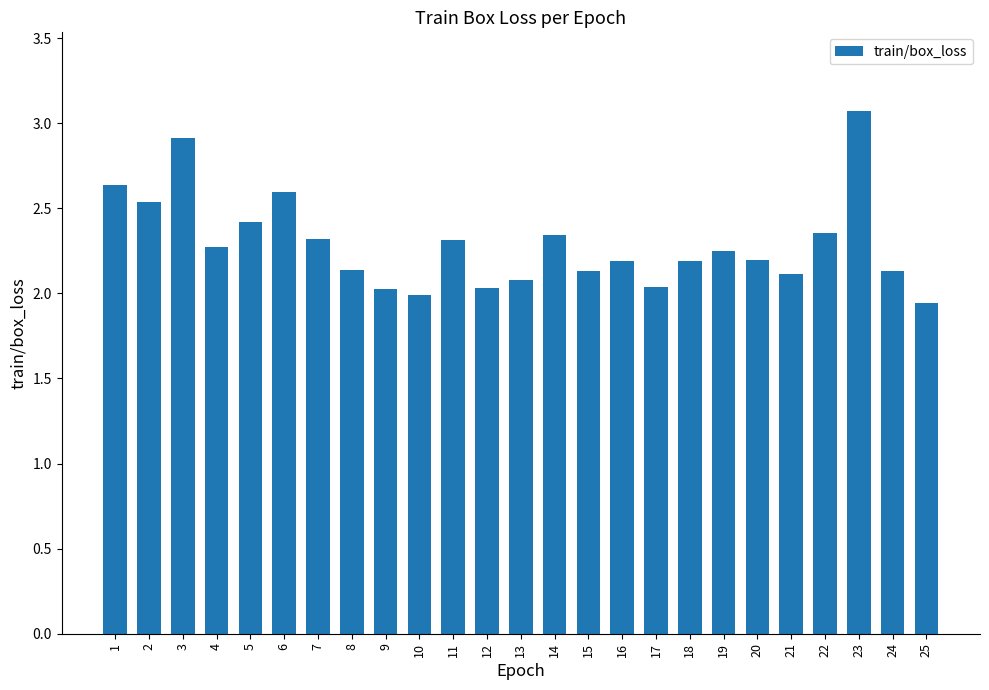

True or false: the data shows 0.9 at 18.

False